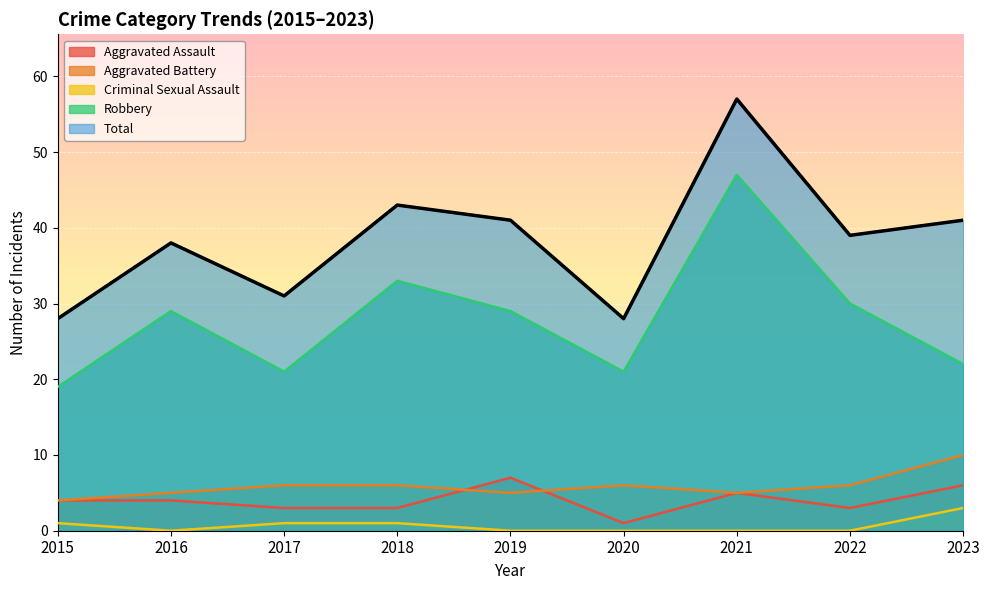

How many lines are shown in the chart?

5